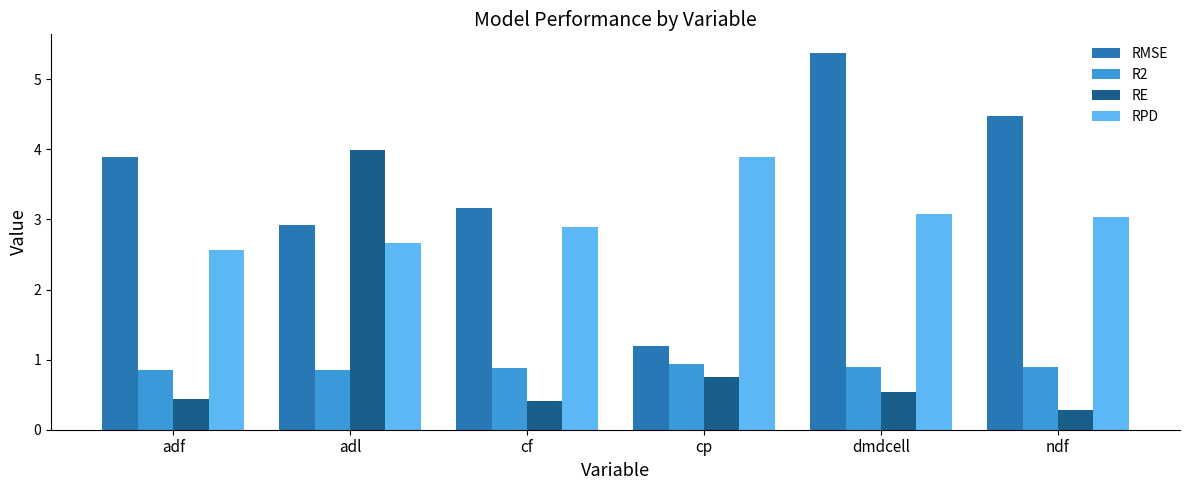

Which series has the widest spread of values?

RMSE